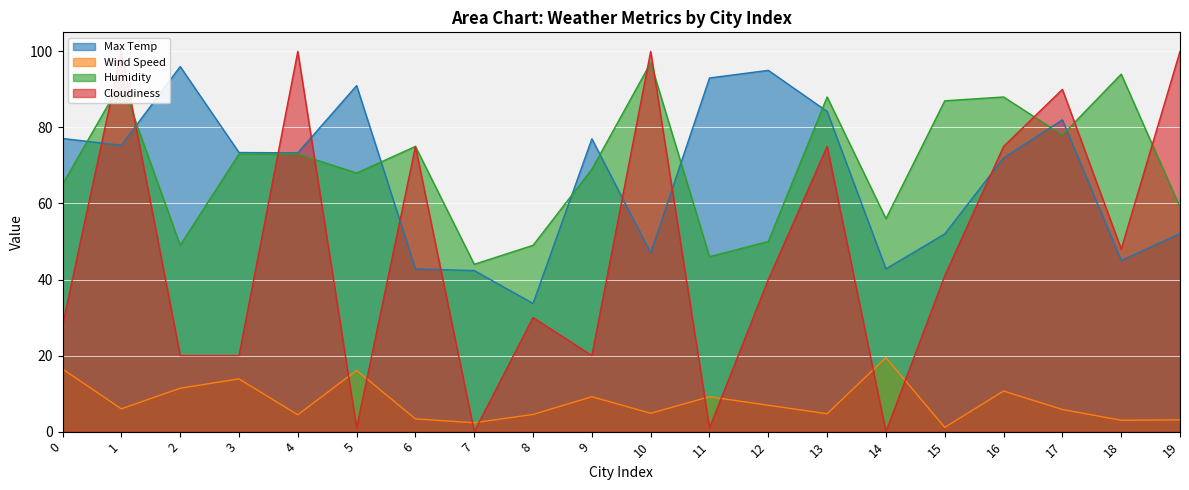

Does the chart display data point markers on the line(s)?

No